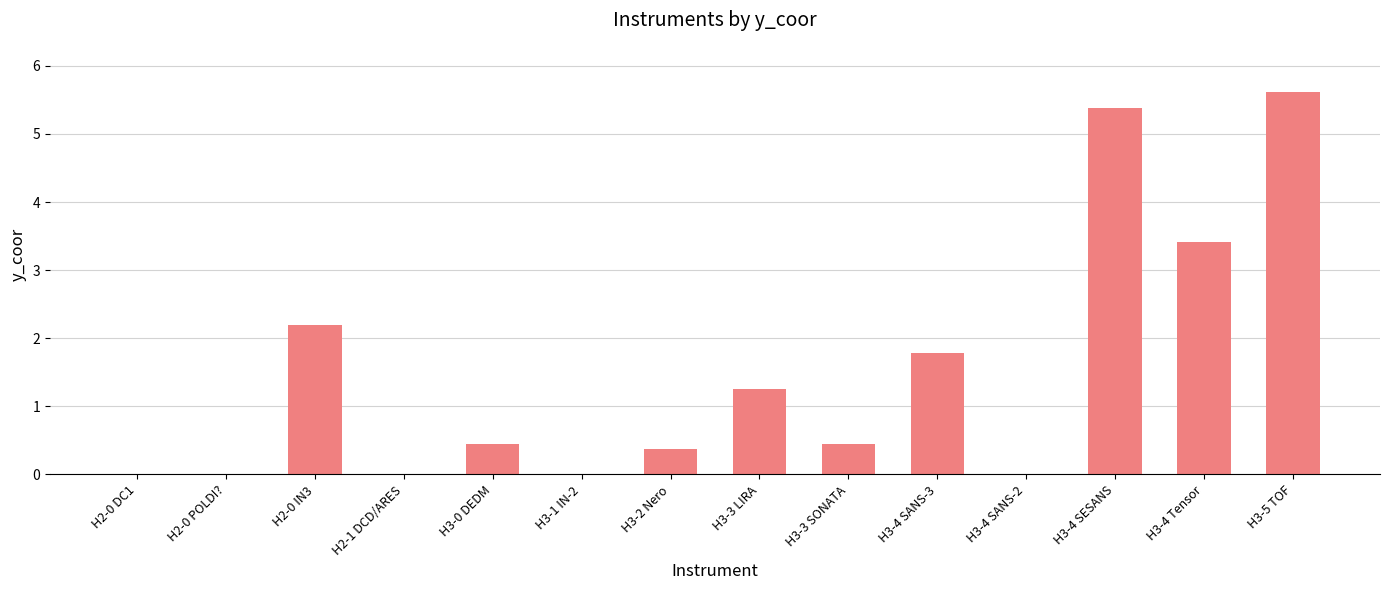

What is the greatest value displayed?

5.6